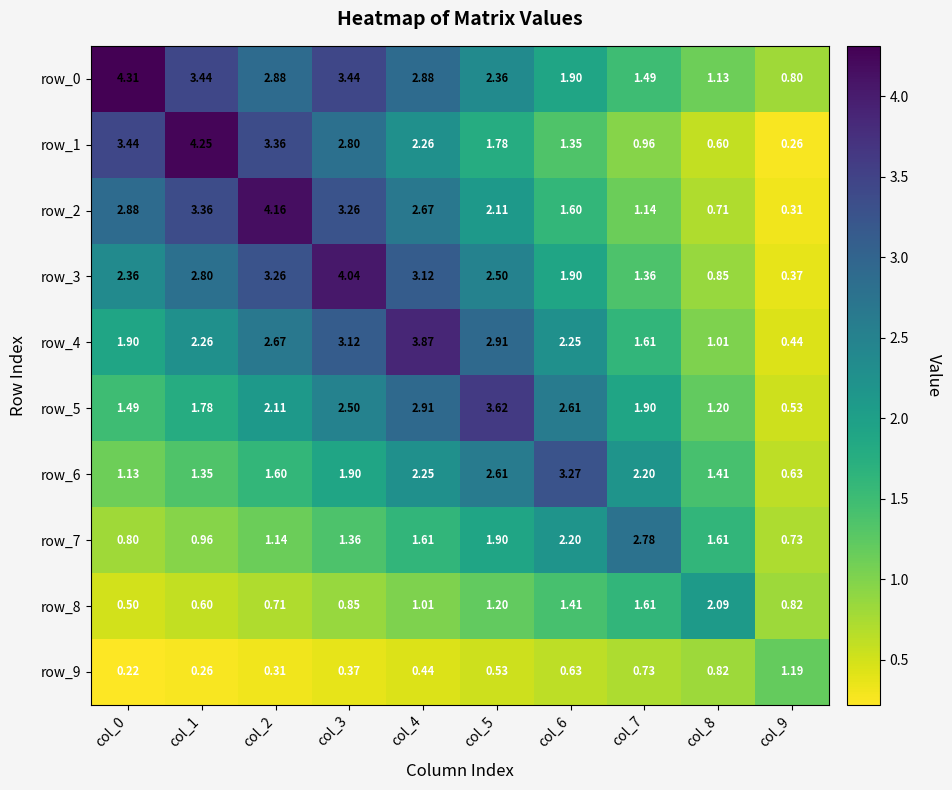

Is the value of row_5 at col_0 greater than the value of row_7 at col_2?

Yes